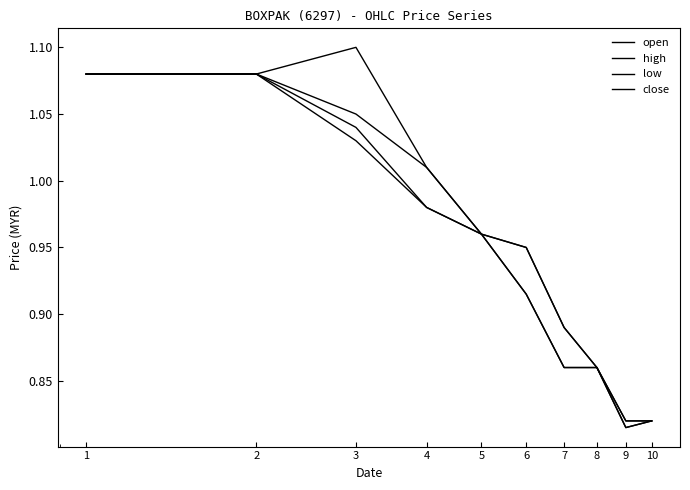

How many lines are shown in the chart?

4